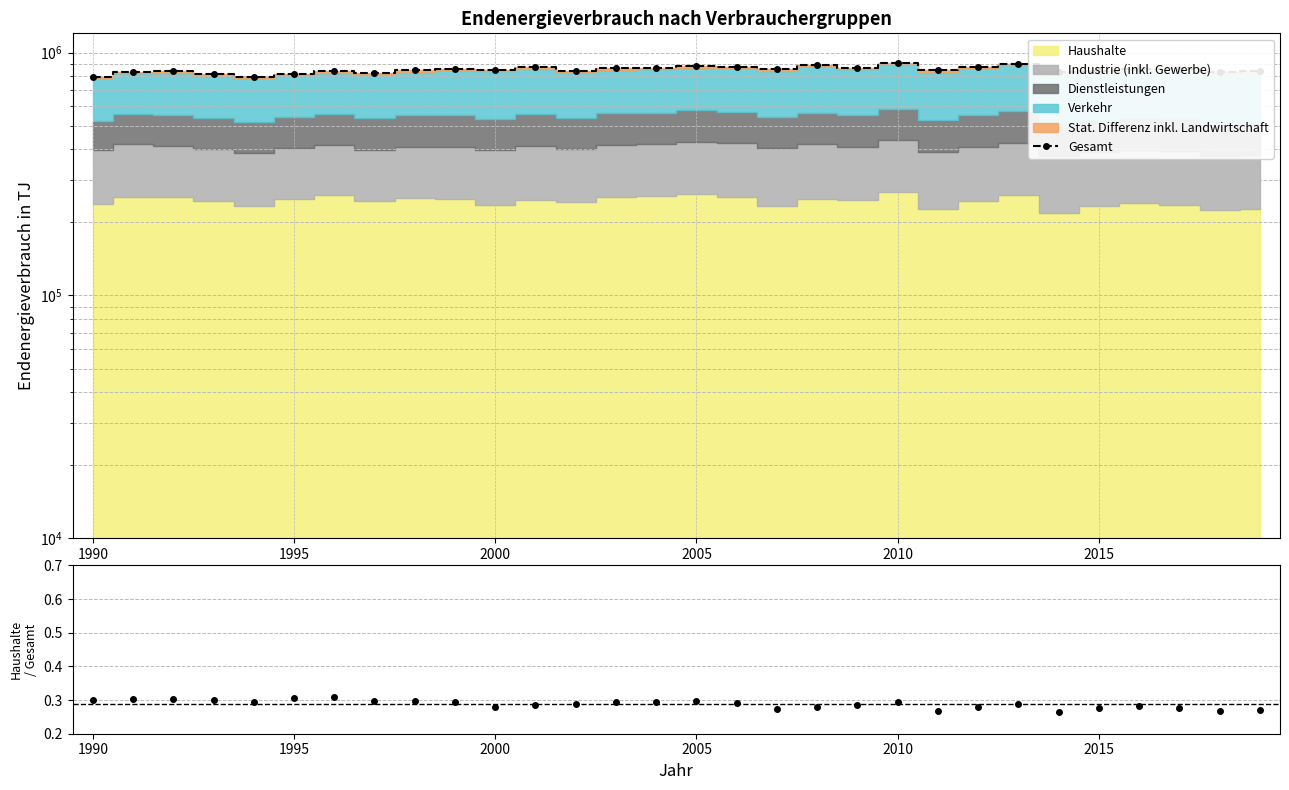

Reading left to right, transcribe all the data shown in this chart.

Gesamt: 794330.0	834890.0	838030.0	814470.0	795050.0	818640.0	839190.0	823490.0	847970.0	854020.0	847350.0	870210.0	842810.0	863030.0	866080.0	878650.0	876230.0	853010.0	887010.0	867080.0	905170.0	844340.0	875830.0	897890.0	827980.0	840680.0	856360.0	852190.0	833160.0	836070.0
Haushalte/Gesamt: 0.3	0.3	0.3	0.3	0.3	0.3	0.3	0.3	0.3	0.3	0.3	0.3	0.3	0.3	0.3	0.3	0.3	0.3	0.3	0.3	0.3	0.3	0.3	0.3	0.3	0.3	0.3	0.3	0.3	0.3